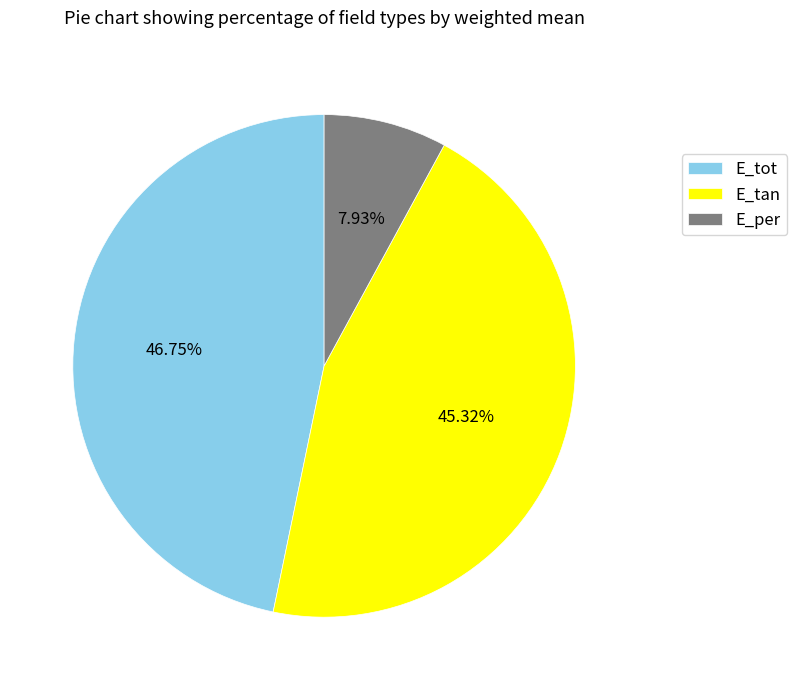

Which category has the biggest portion of the pie?

E_tot